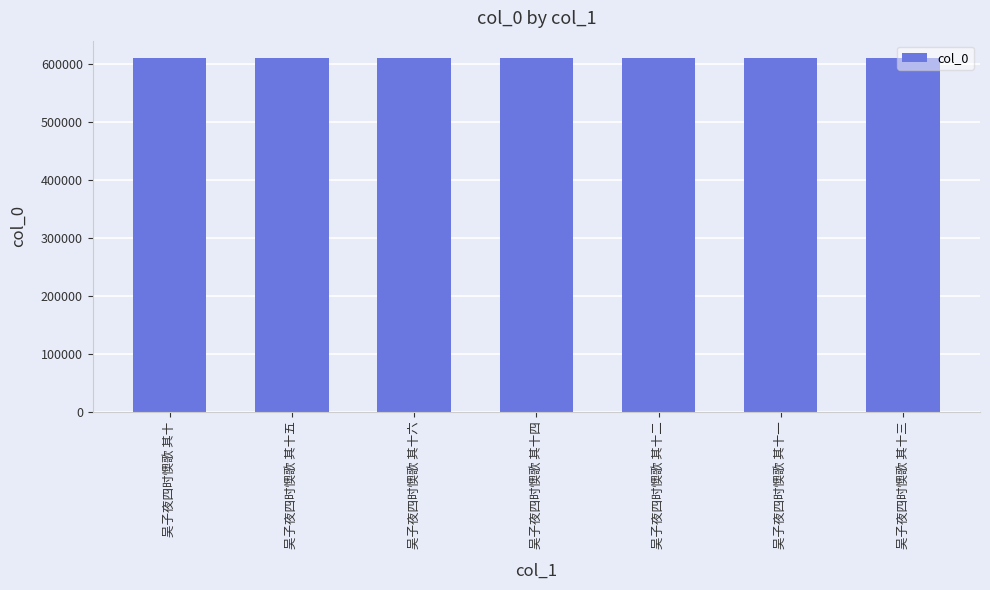

What is the sum of all values?

4273297